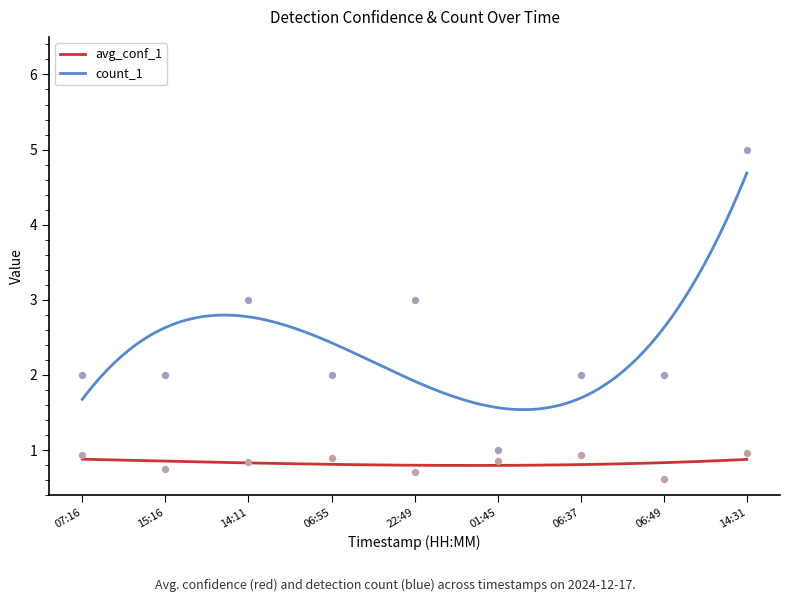

What are all the series names shown in the legend?

avg_conf_1, count_1